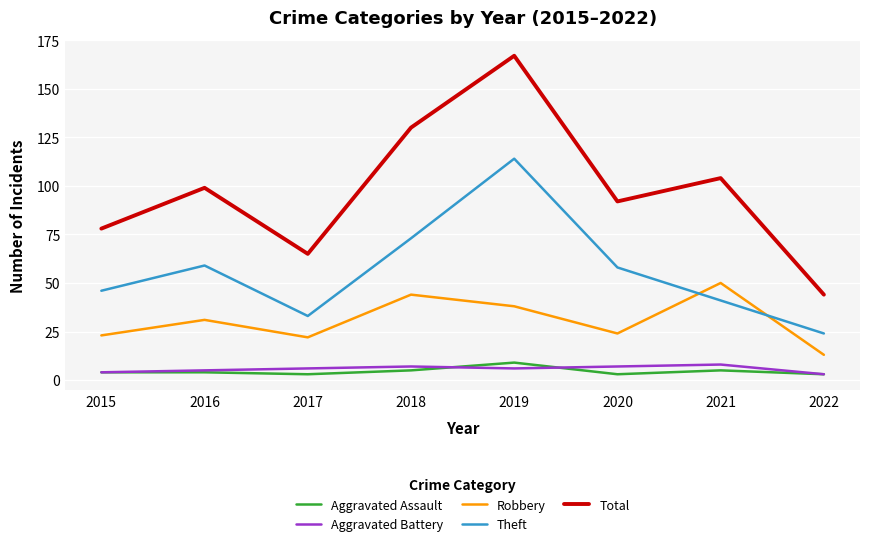

How many lines are shown in the chart?

5